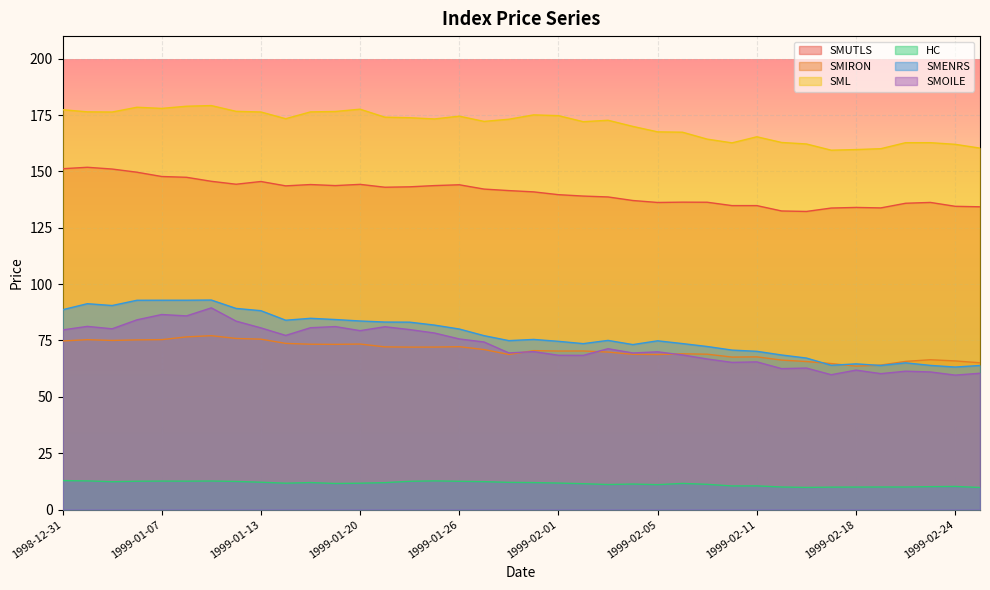

What is the difference between the highest and lowest values at 1999-01-04?

163.7